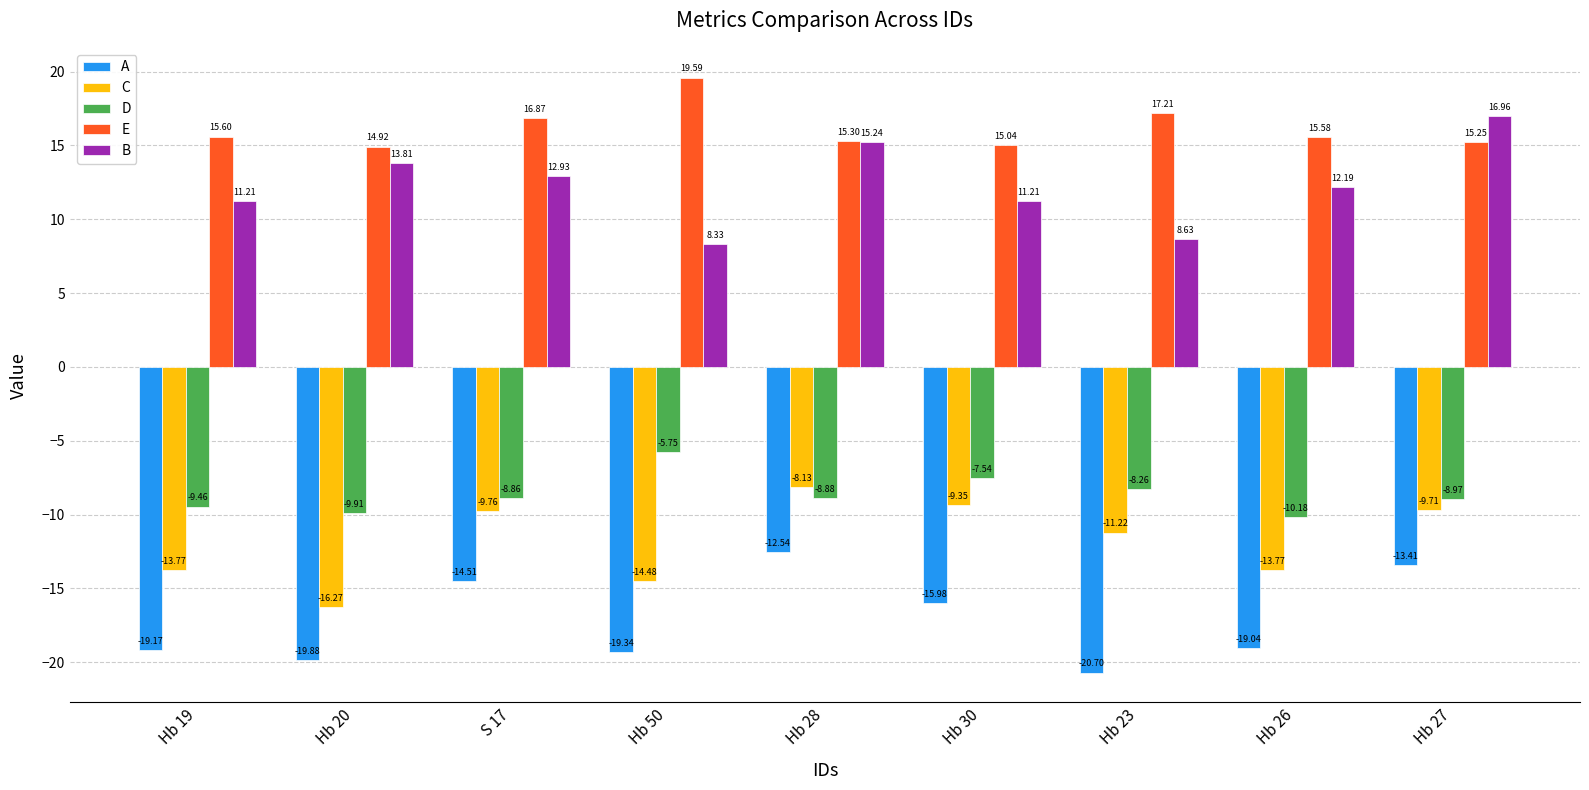

What are all the series names shown in the legend?

A, C, D, E, B